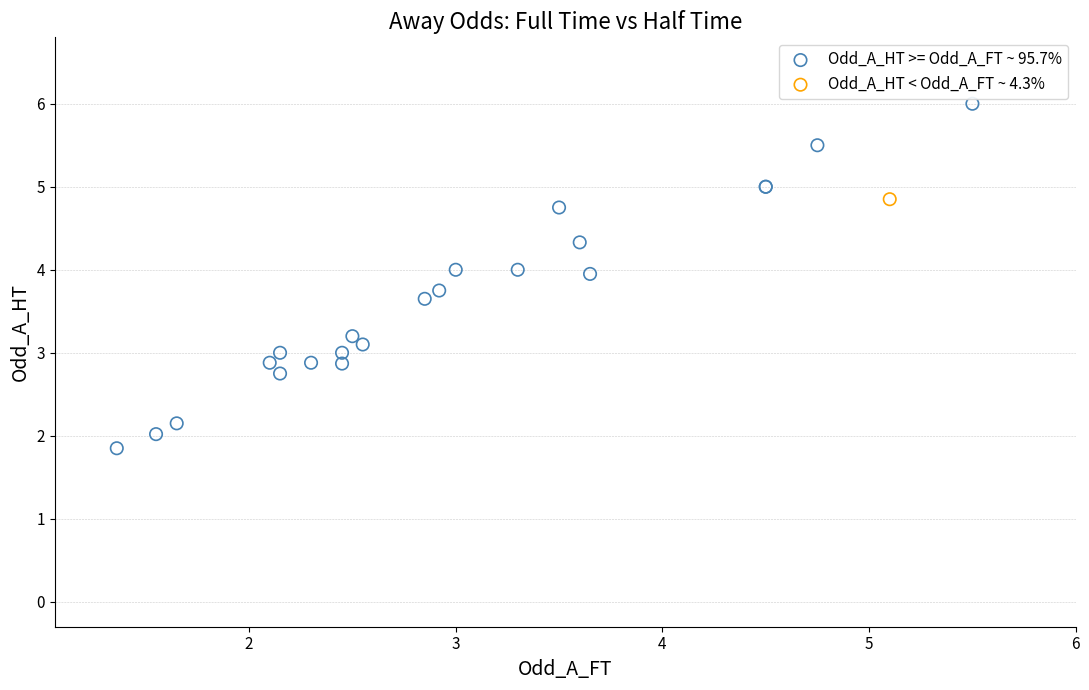

What are all the series names shown in the legend?

Odd_A_HT >= Odd_A_FT ~ 95.7%, Odd_A_HT < Odd_A_FT ~ 4.3%